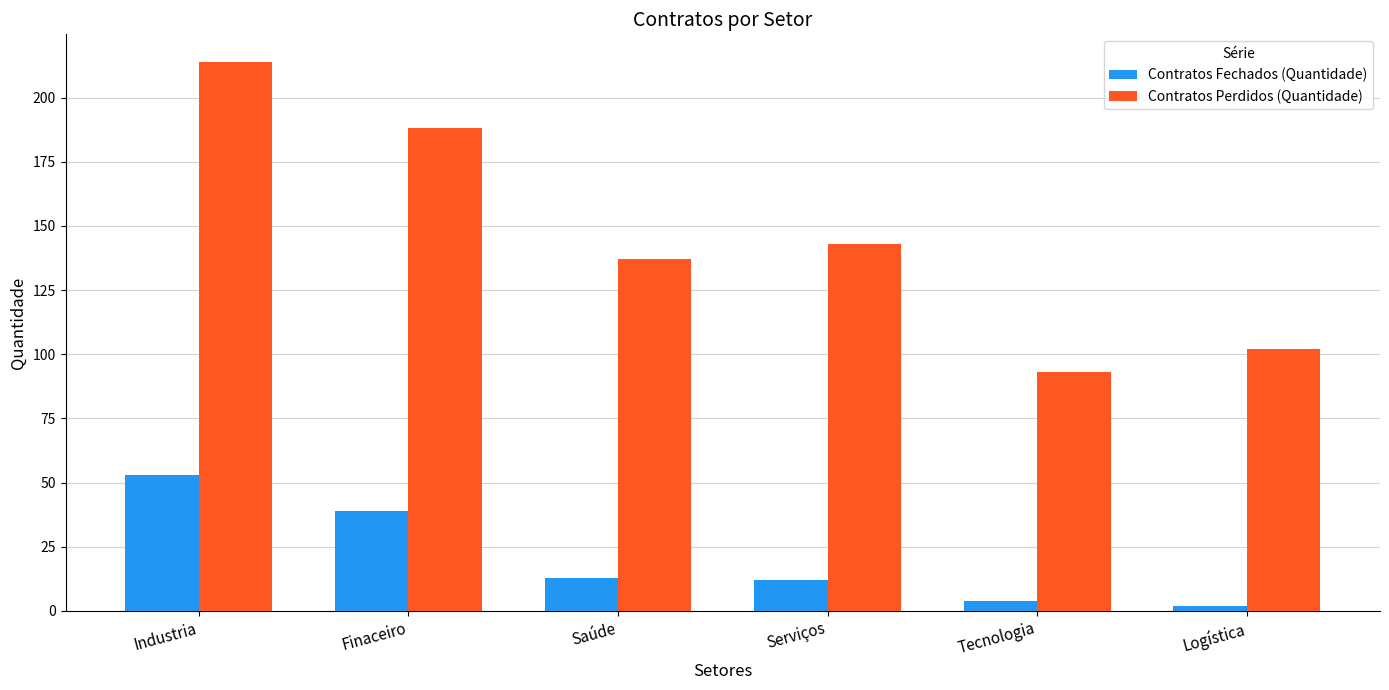

How many distinct data groups are displayed?

2